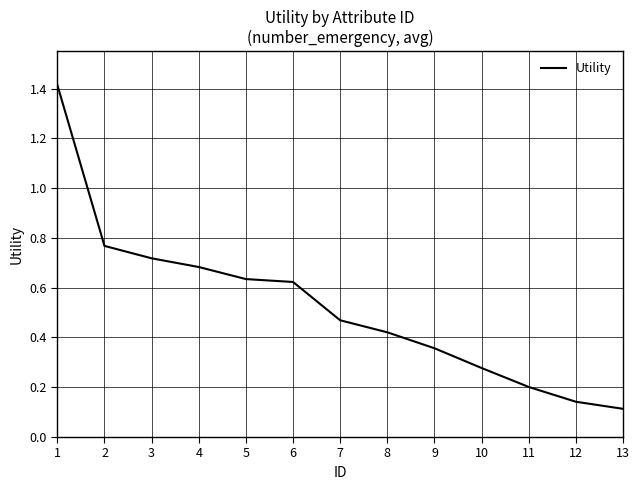

Is it true that the value at 3 is 0.2?

False